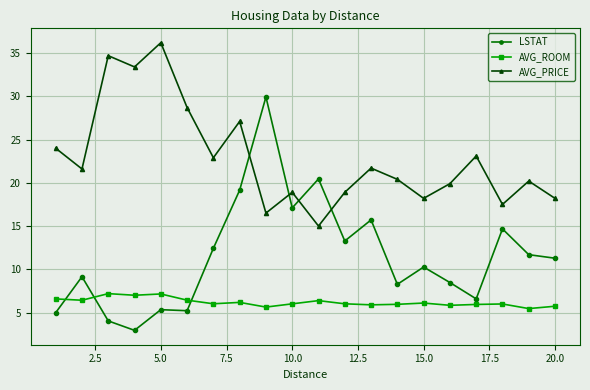

What is the value of the AVG_ROOM point at the 9th from the left?

5.6